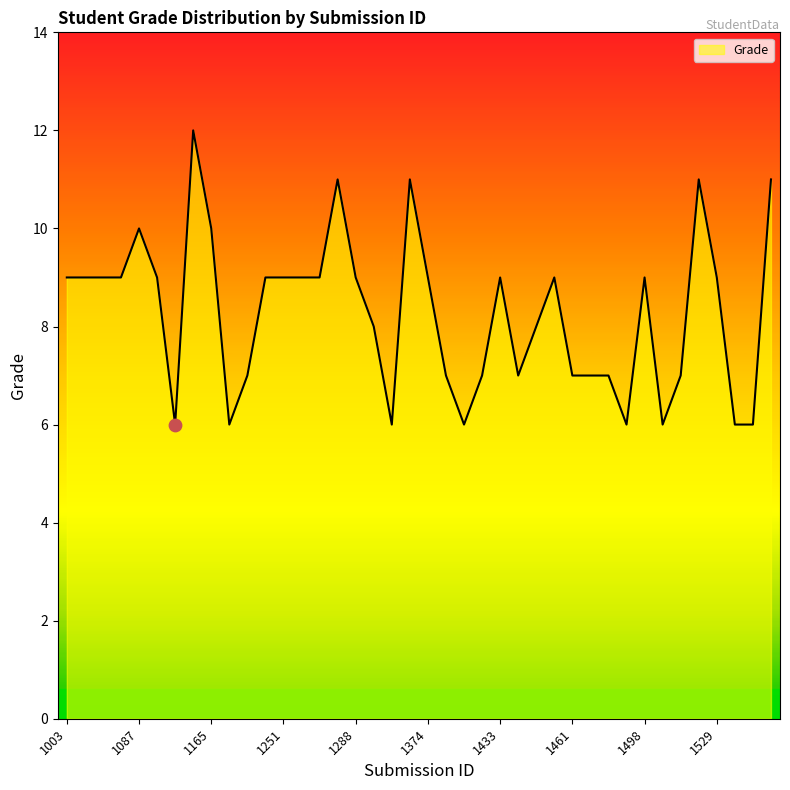

What is the maximum value shown in the chart?

12